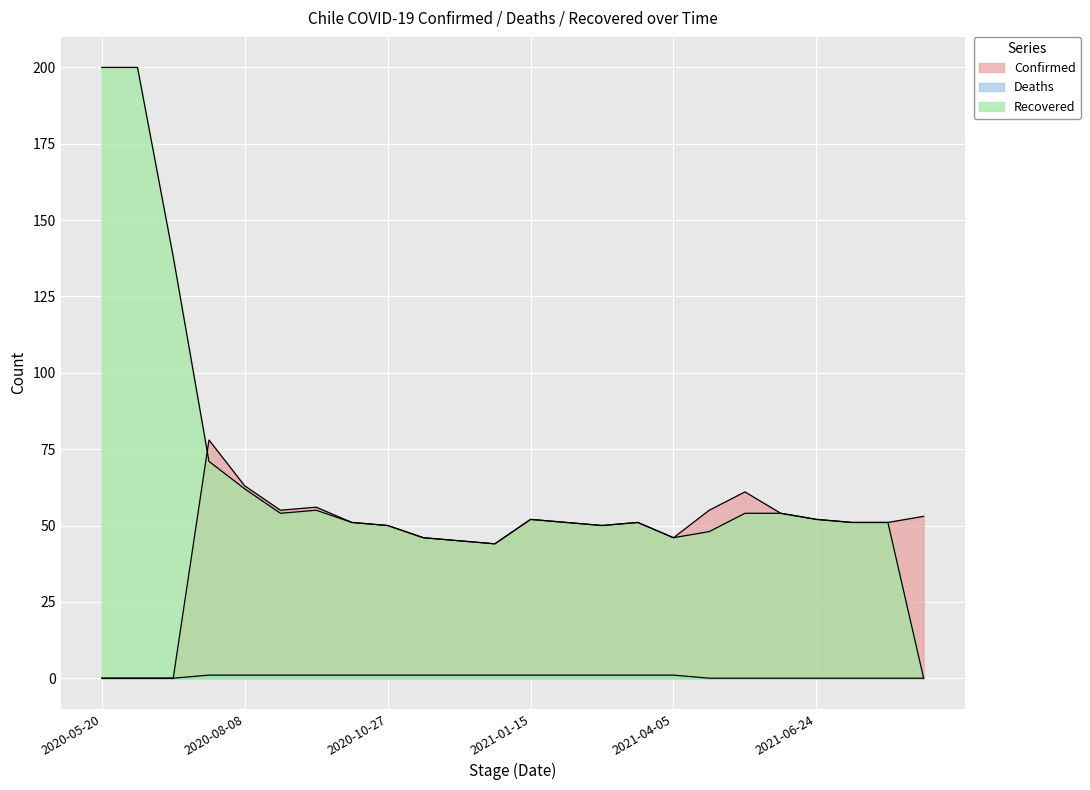

At which label does Confirmed reach its minimum?

2020-05-20